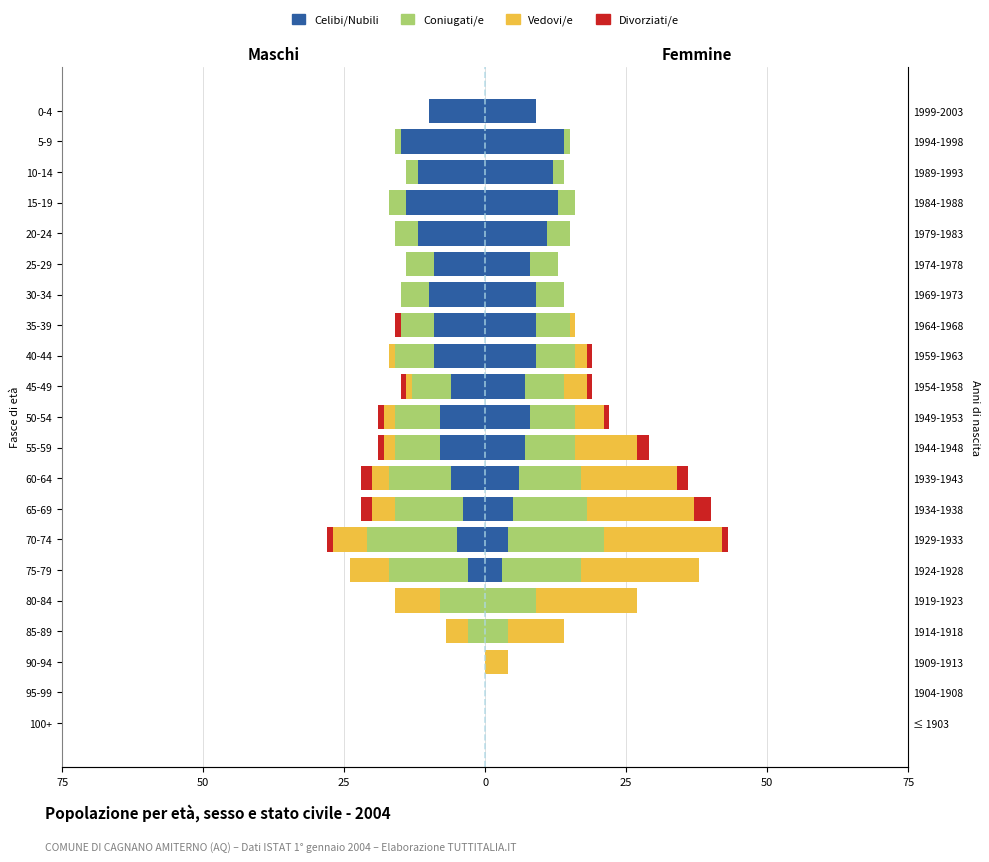

What is the difference between the maximum and minimum values in the Divorziati/e series?

2